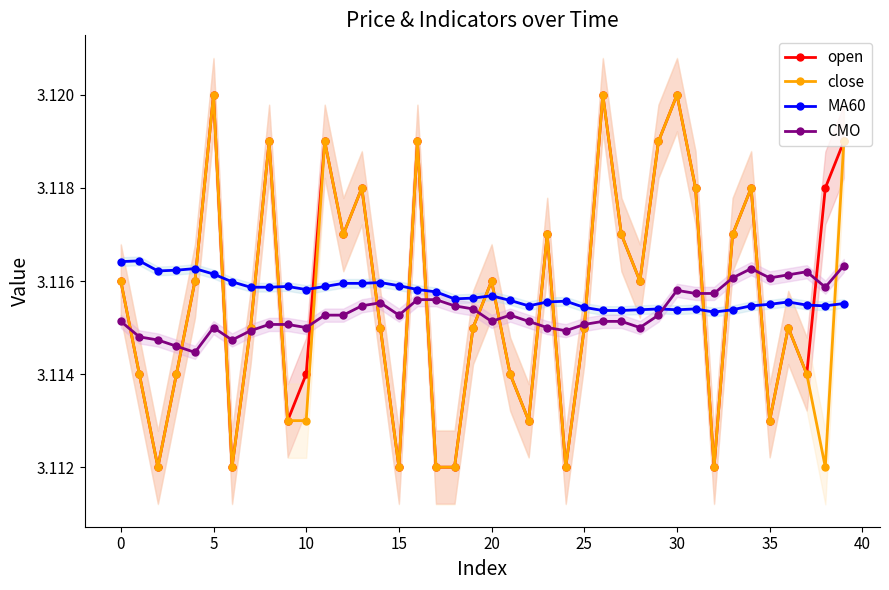

True or false: open and close intersect in this chart.

False